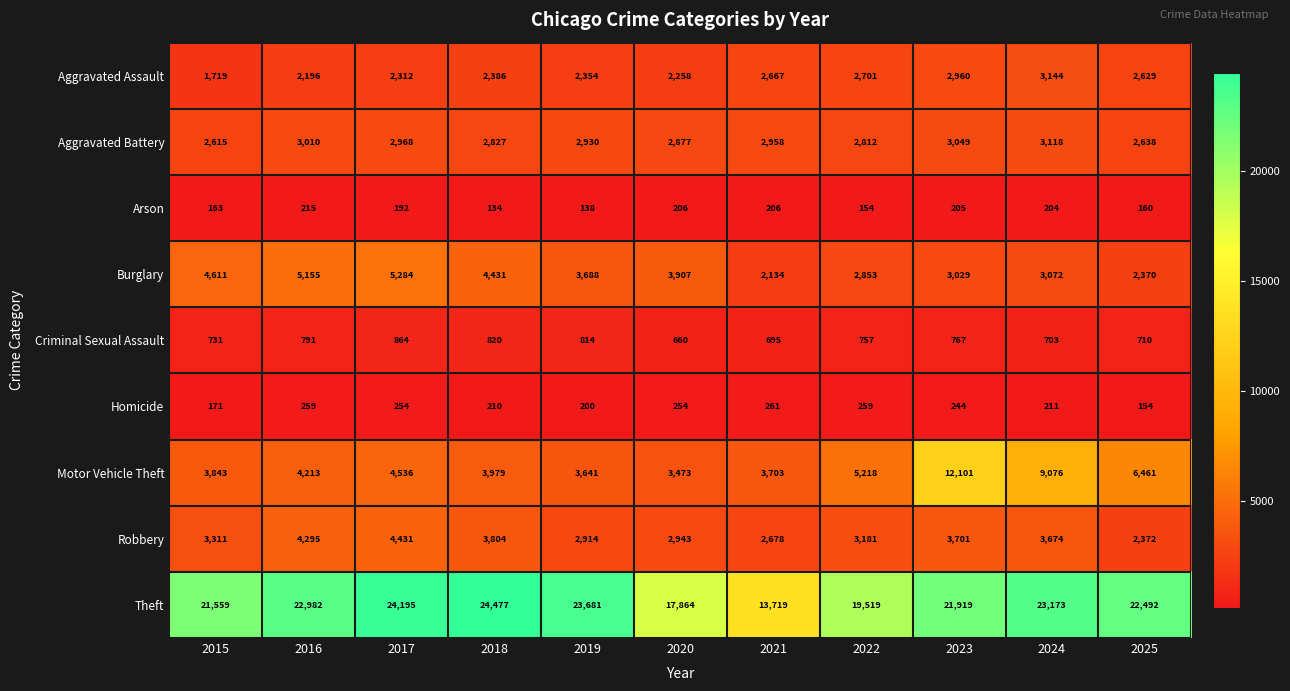

Which series has the largest range (max minus min)?

Theft